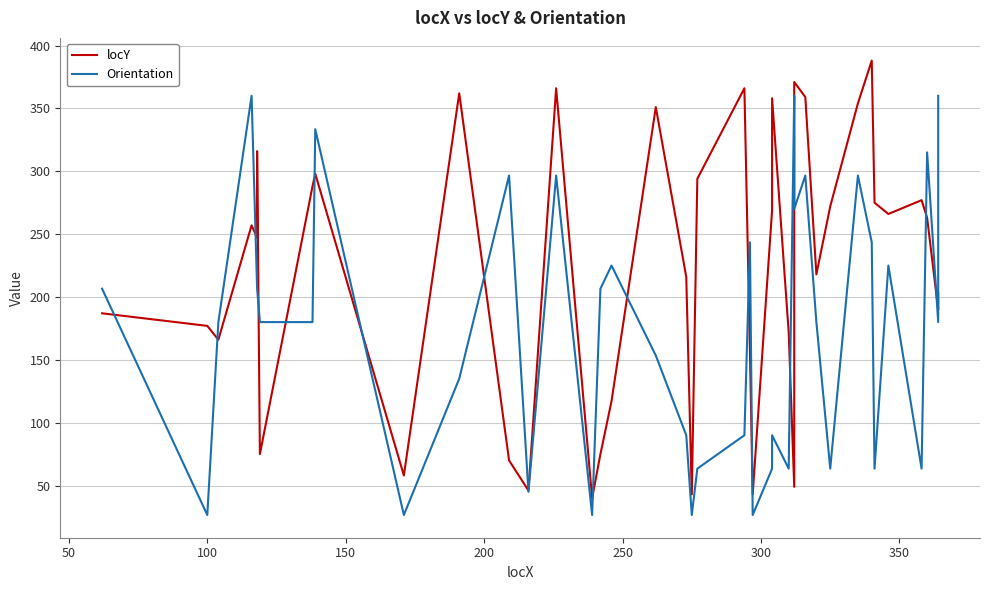

How many data points in Orientation are above 180?

18